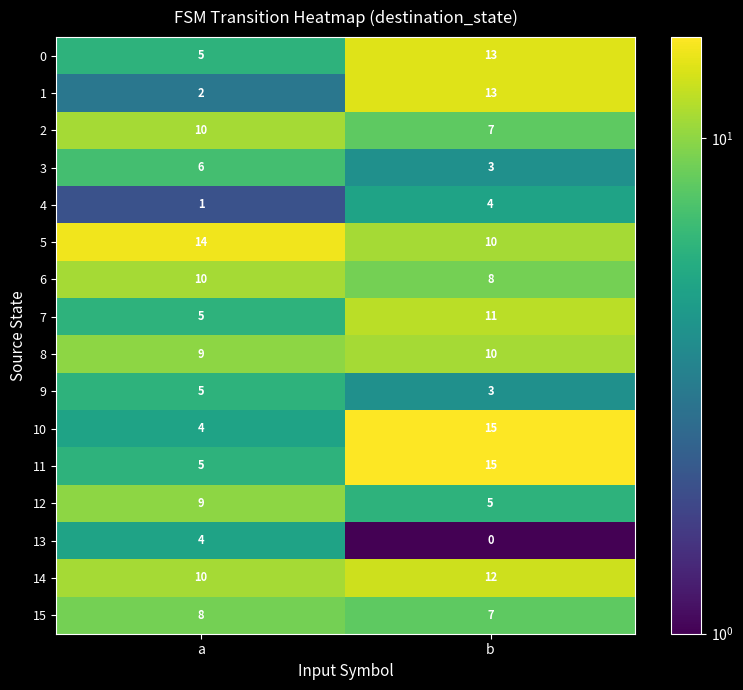

At which category is the sum across all series the highest?

b